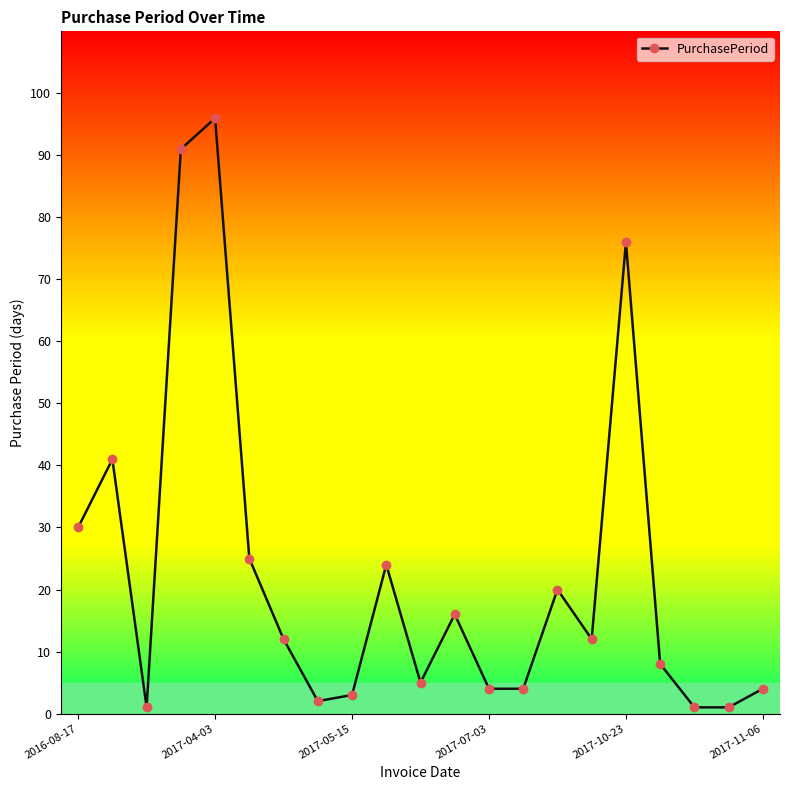

What is the maximum value shown in the chart?

96